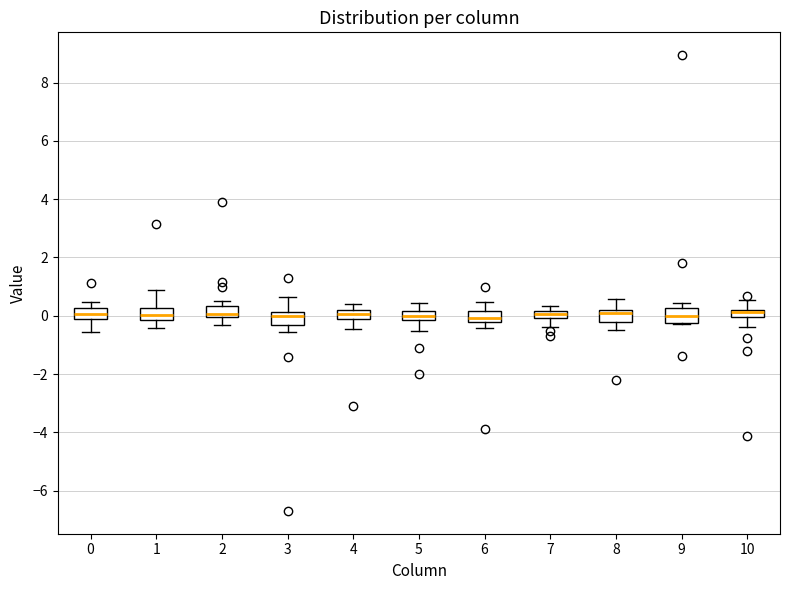

Where is the upper edge of the box at x = 2 on the y-axis? The values are not printed on the chart, so give them approximately, as read against the axis.

0.4